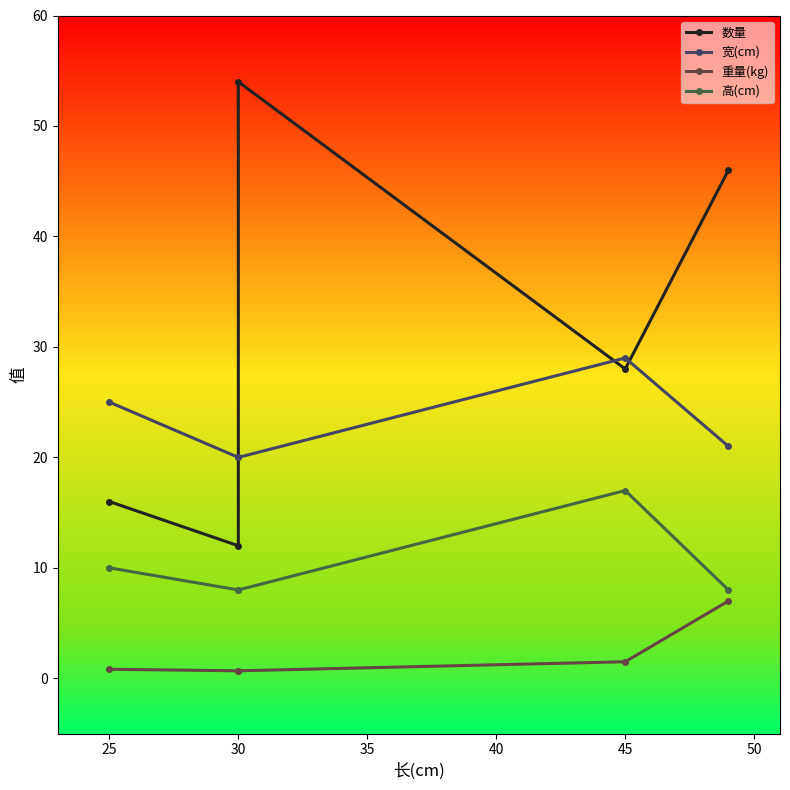

How many lines are shown in the chart?

4